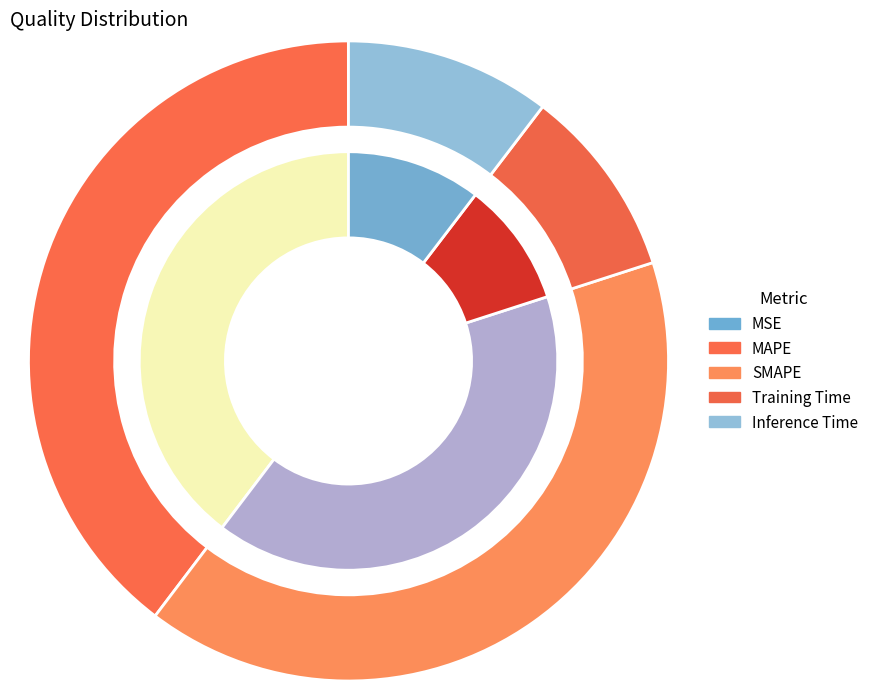

Is it true that SMAPE is 40% of the pie?

True